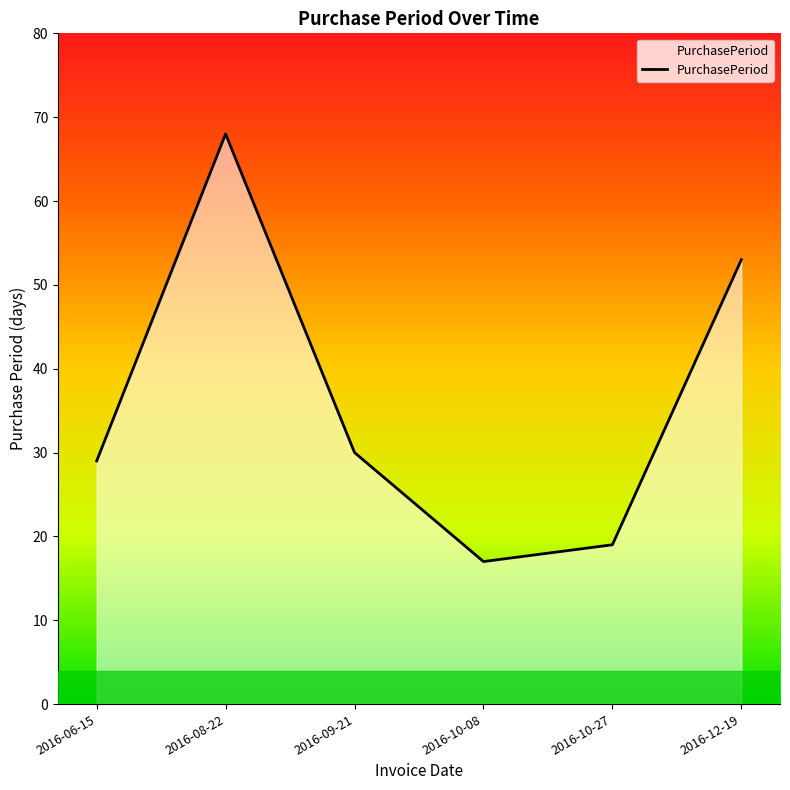

Rank the categories by value from lowest to highest.

2016-10-08, 2016-10-27, 2016-06-15, 2016-09-21, 2016-12-19, 2016-08-22